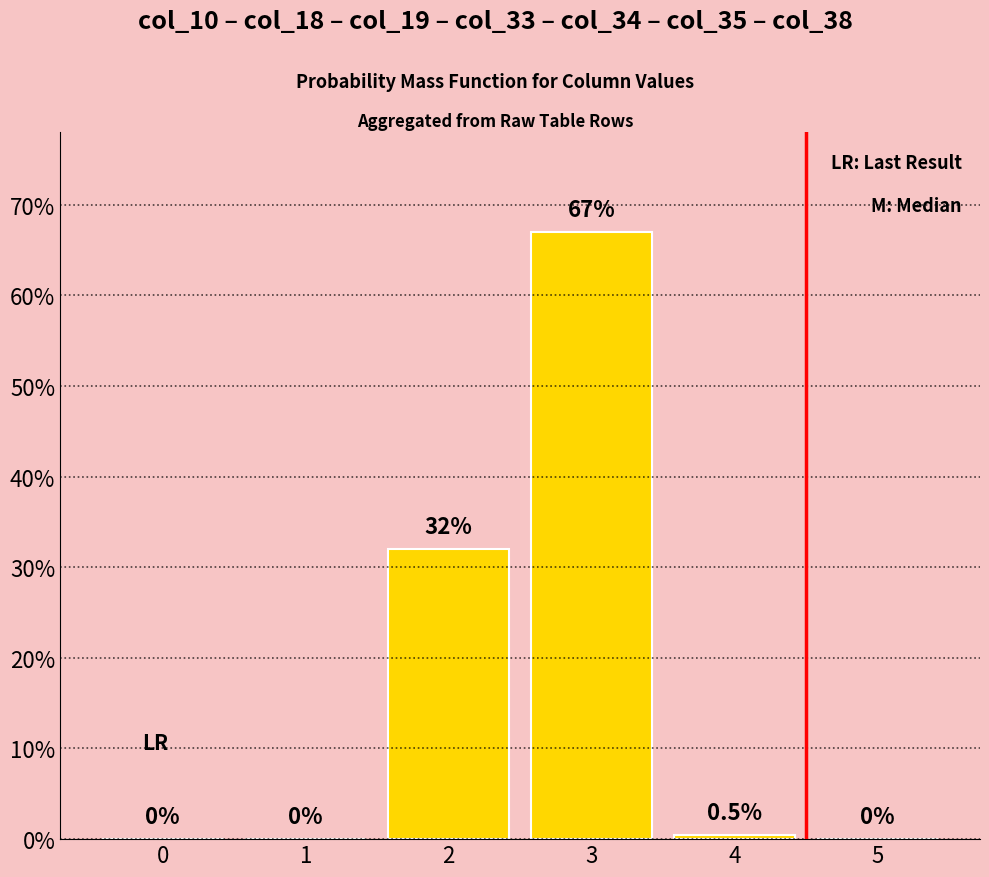

Where is the data nearest to the value 33?

2